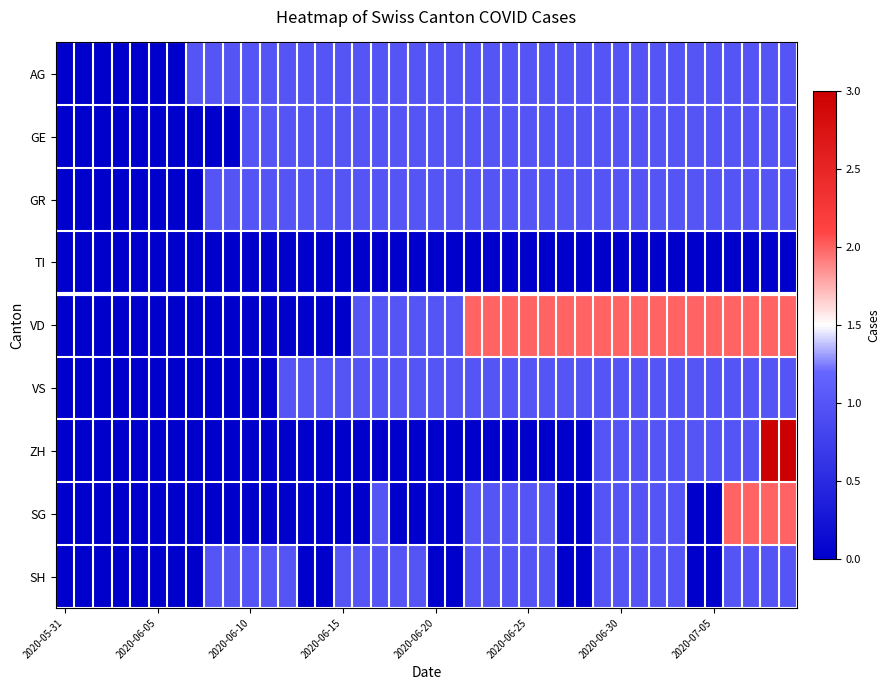

Rank the series by their maximum value, from highest to lowest.

ZH, VD, SG, AG, GE, GR, VS, SH, TI